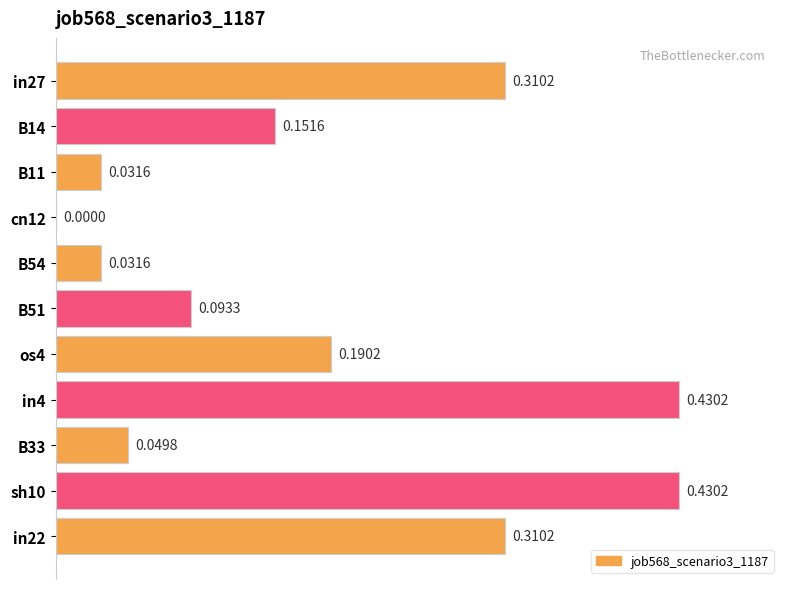

What is the sum of all values?

2.0